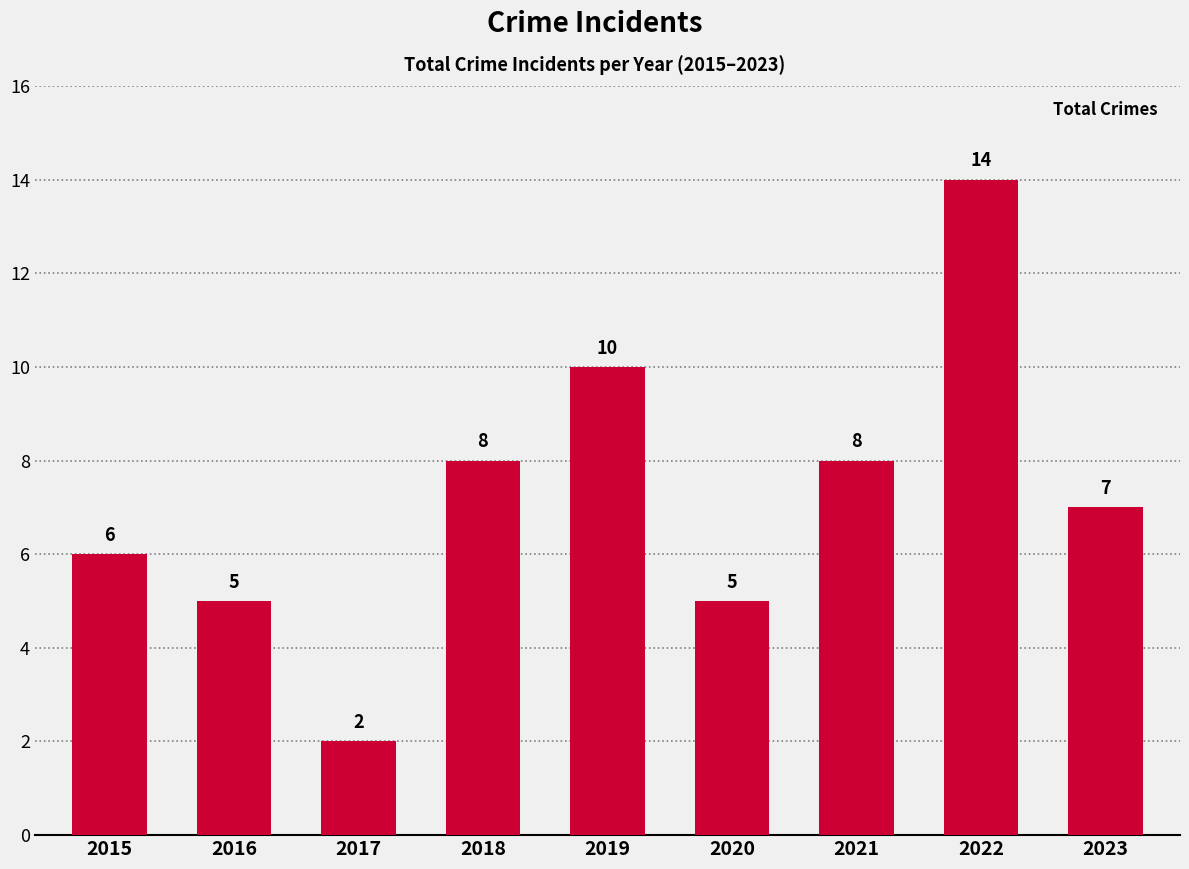

The value at 2017 is 3. True or false?

False